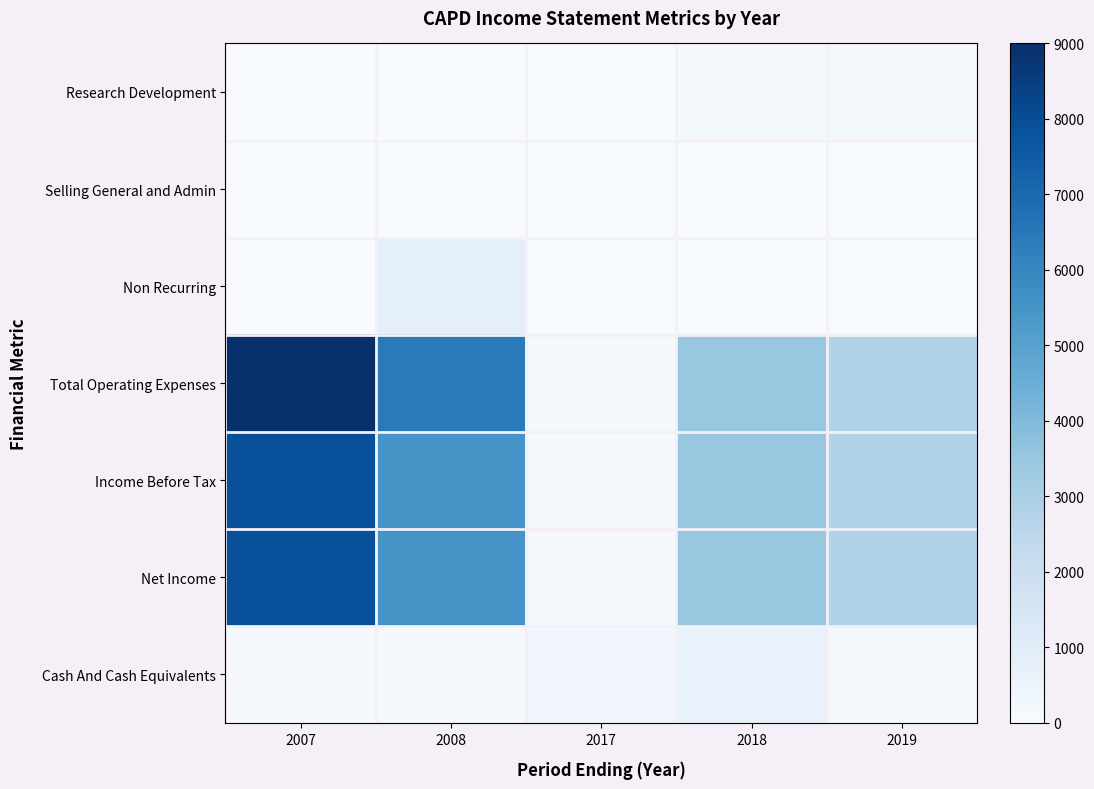

Rank the series by their maximum value, from lowest to highest.

Selling General and Admin, Research Development, Cash And Cash Equivalents, Non Recurring, Income Before Tax, Net Income, Total Operating Expenses